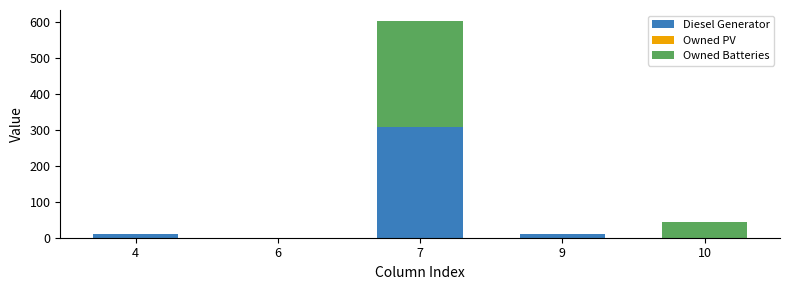

The value of Diesel Generator at 6 is 0. True or false?

True